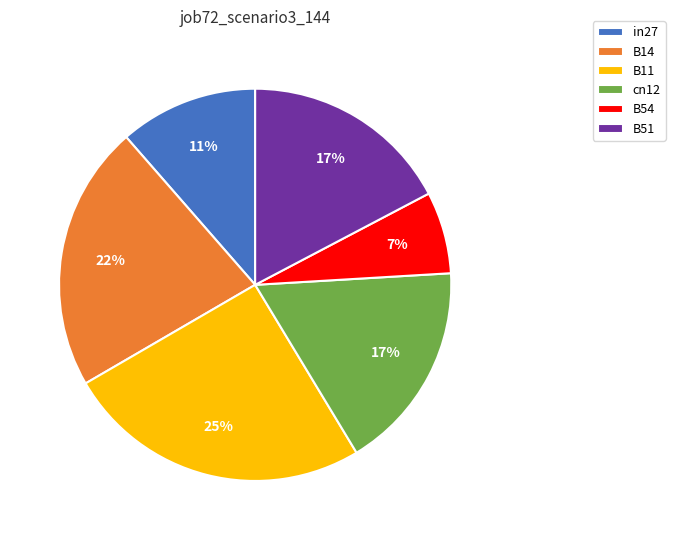

Count the number of slices in the pie.

6